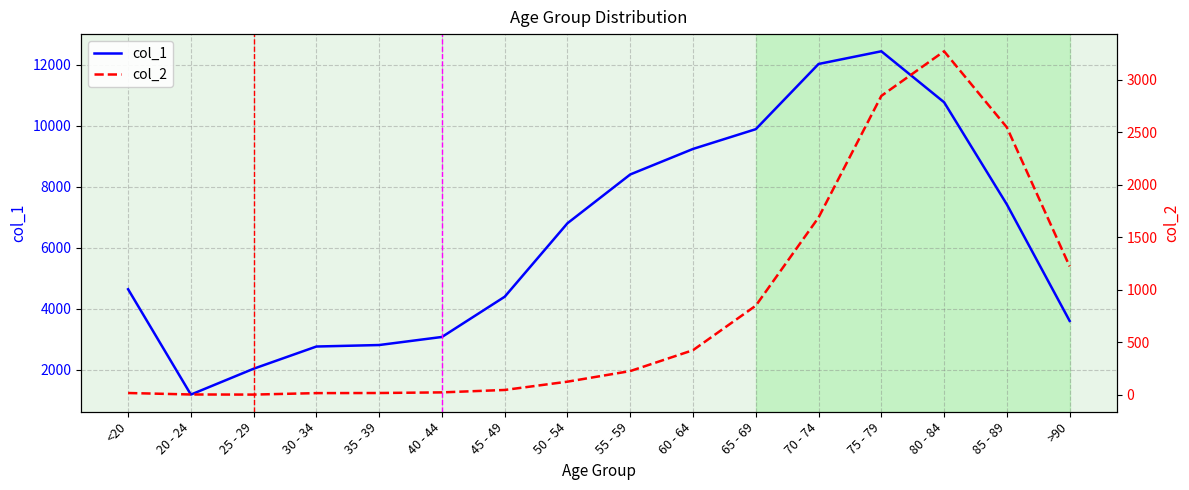

At which label is col_2 closest to 1638?

70 - 74